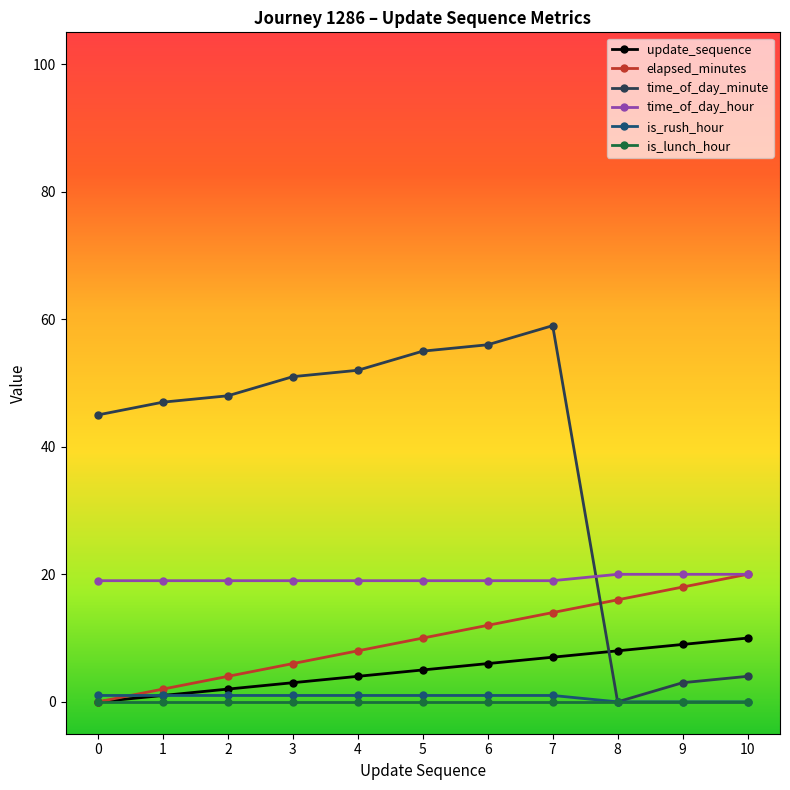

Which series has the largest total across all categories?

time_of_day_minute